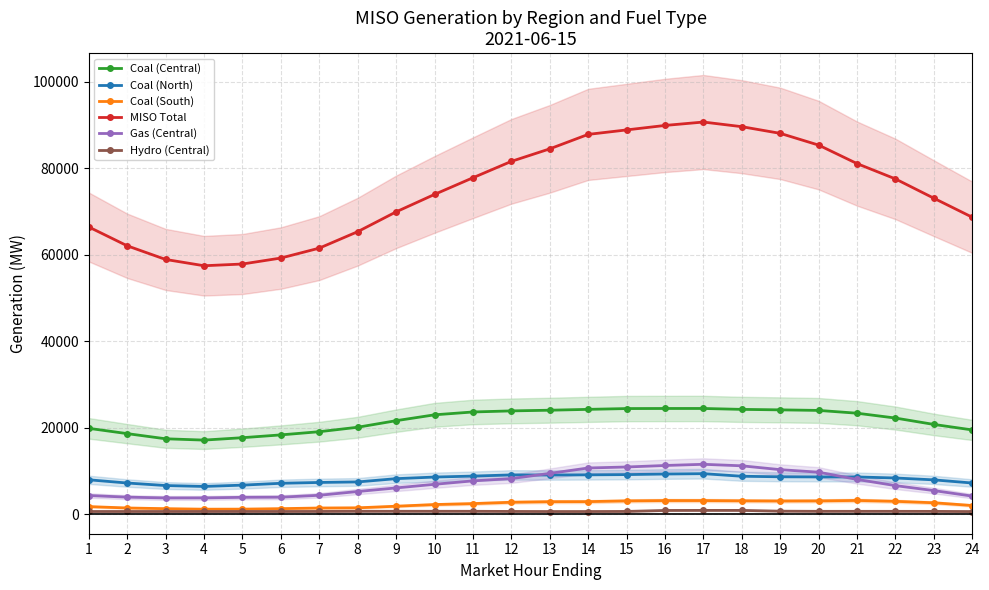

The MISO Total series shows 101243.0 at 4. True or false?

False